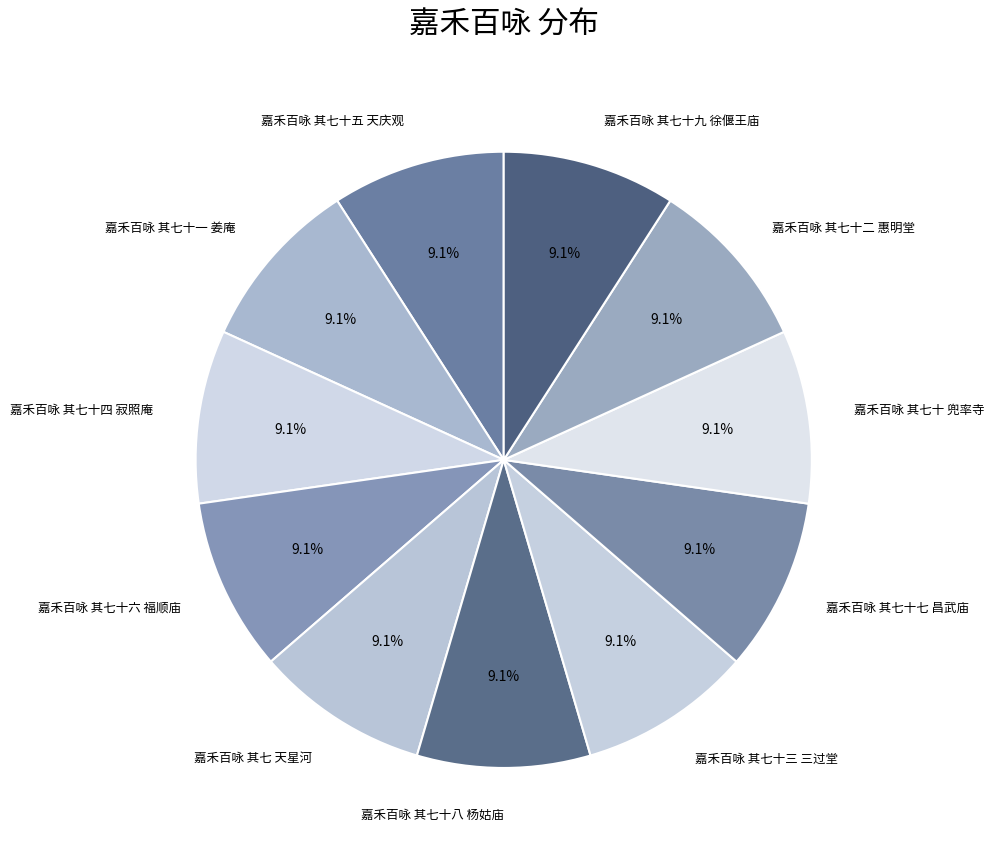

Is there a majority slice in this chart?

No